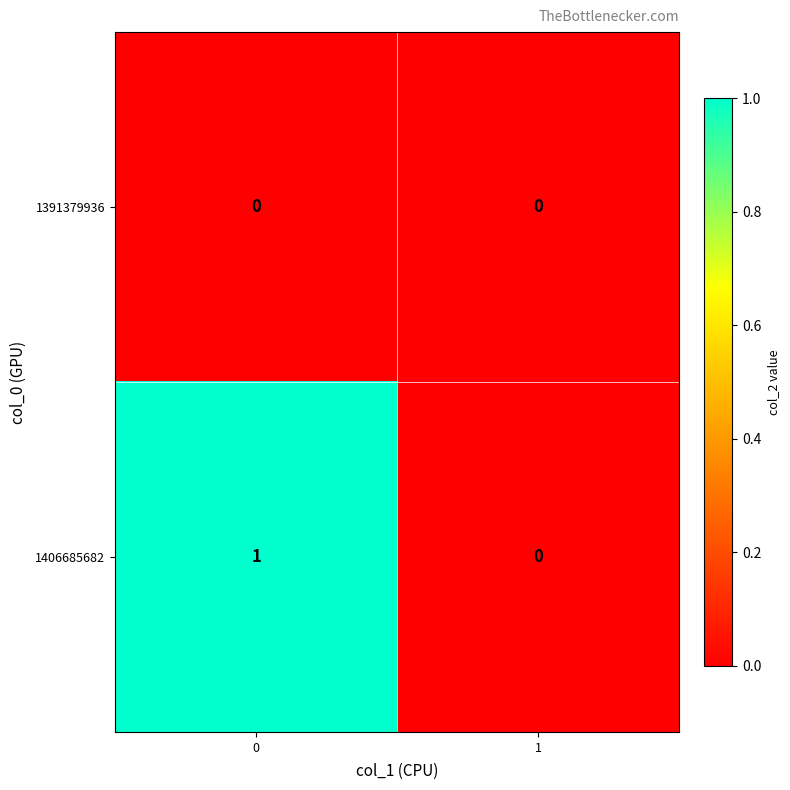

Reading right to left, transcribe all the data shown in this chart.

1391379936: 1=0	0=0
1406685682: 1=0	0=1